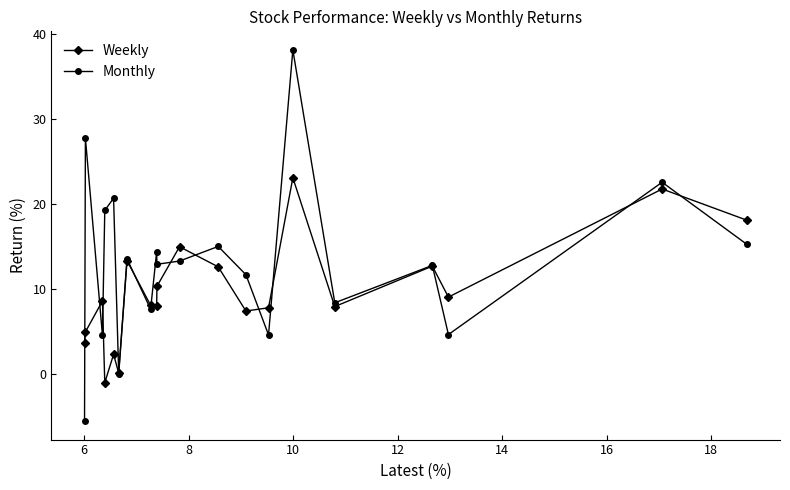

What is the difference between the maximum and minimum values in the Monthly series?

43.7